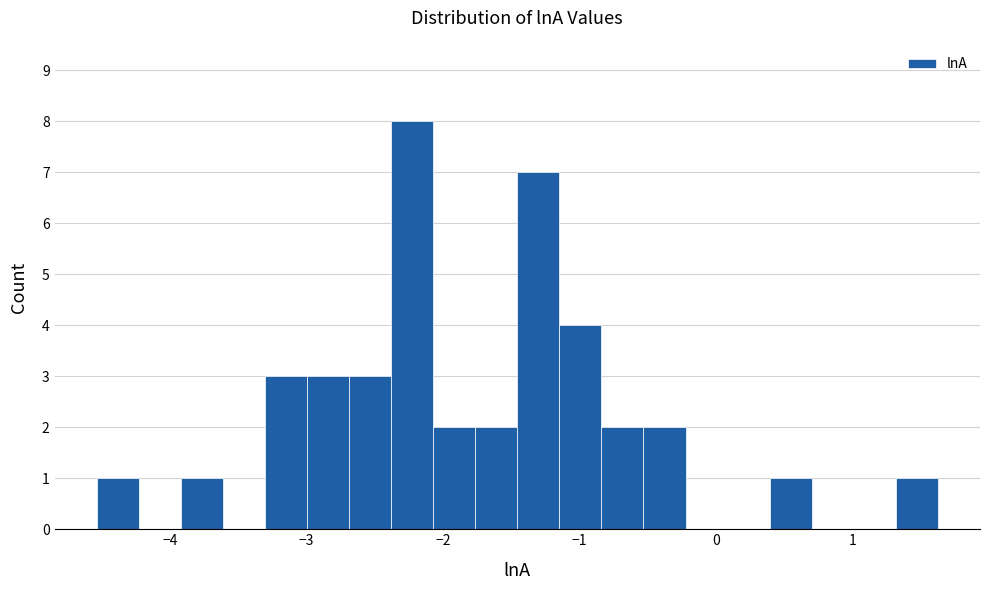

Read against the x-axis, roughly where is the centre of the tallest bar?

-2.2